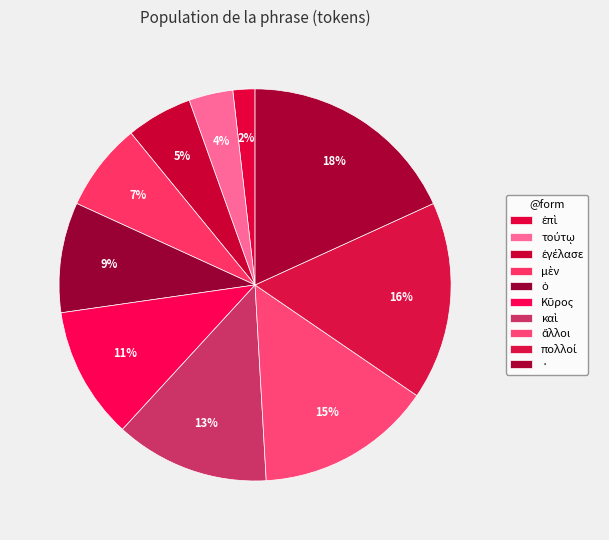

How many segments does this pie chart have?

10